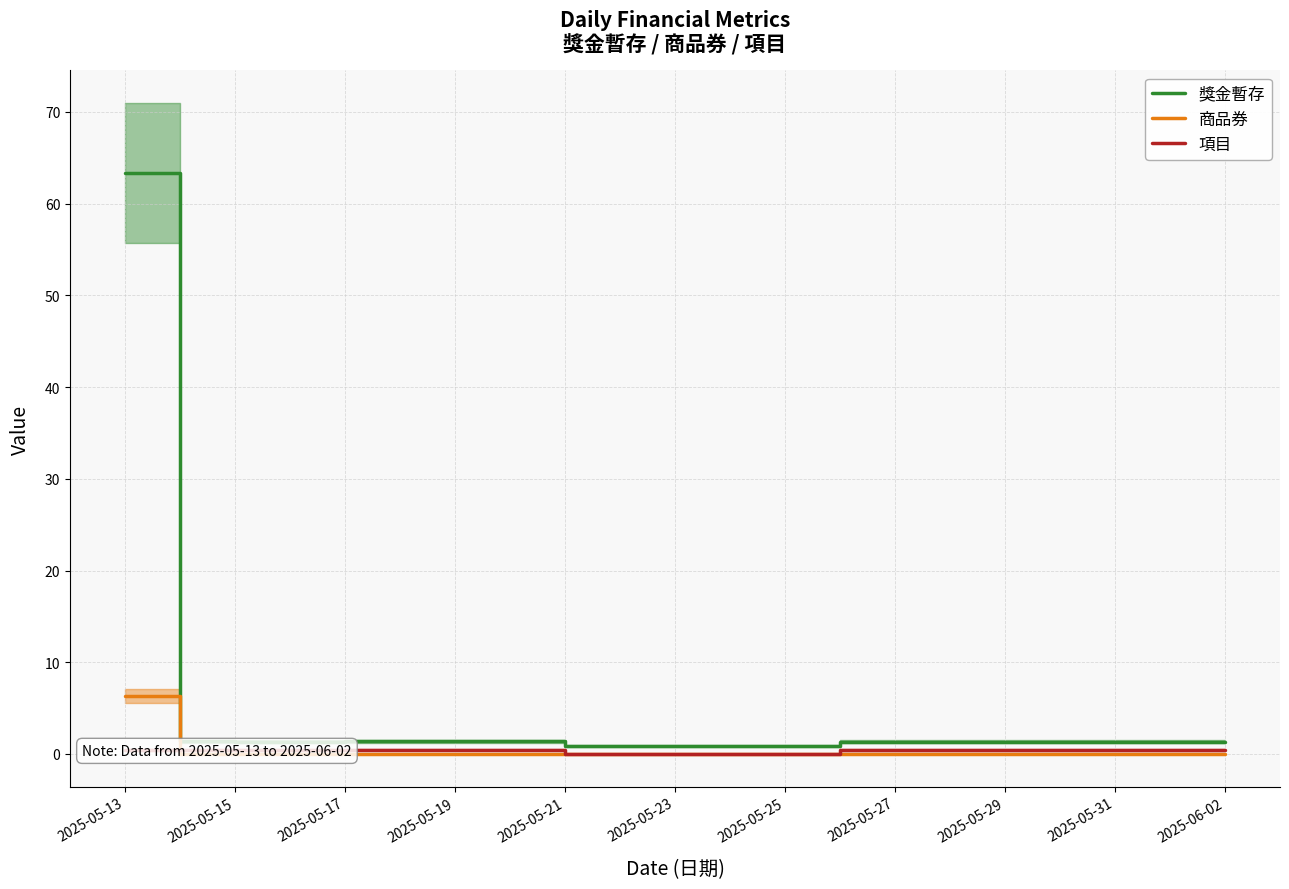

Which category has the highest value in the 獎金暫存 series?

2025-05-13